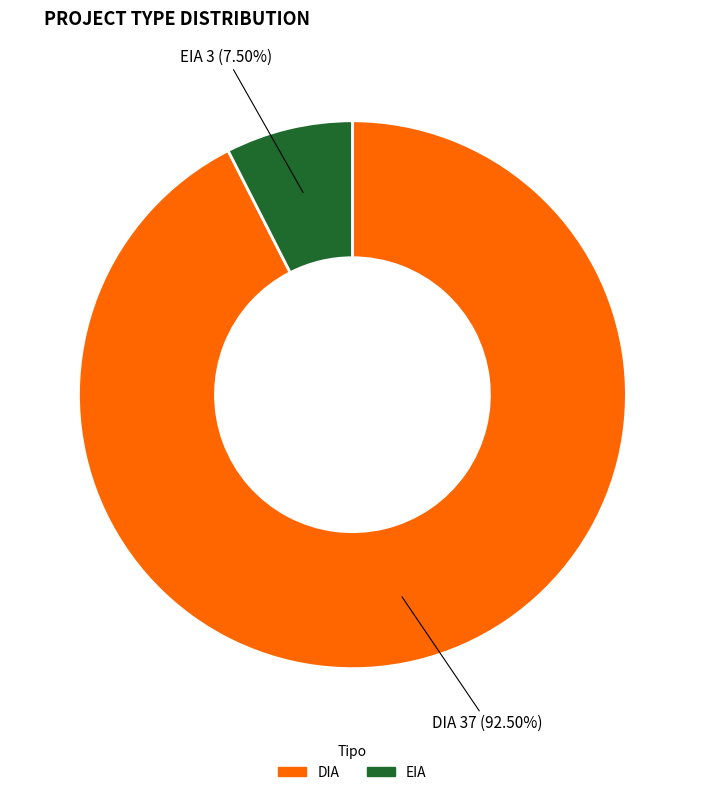

Which has a higher value, DIA or EIA?

DIA